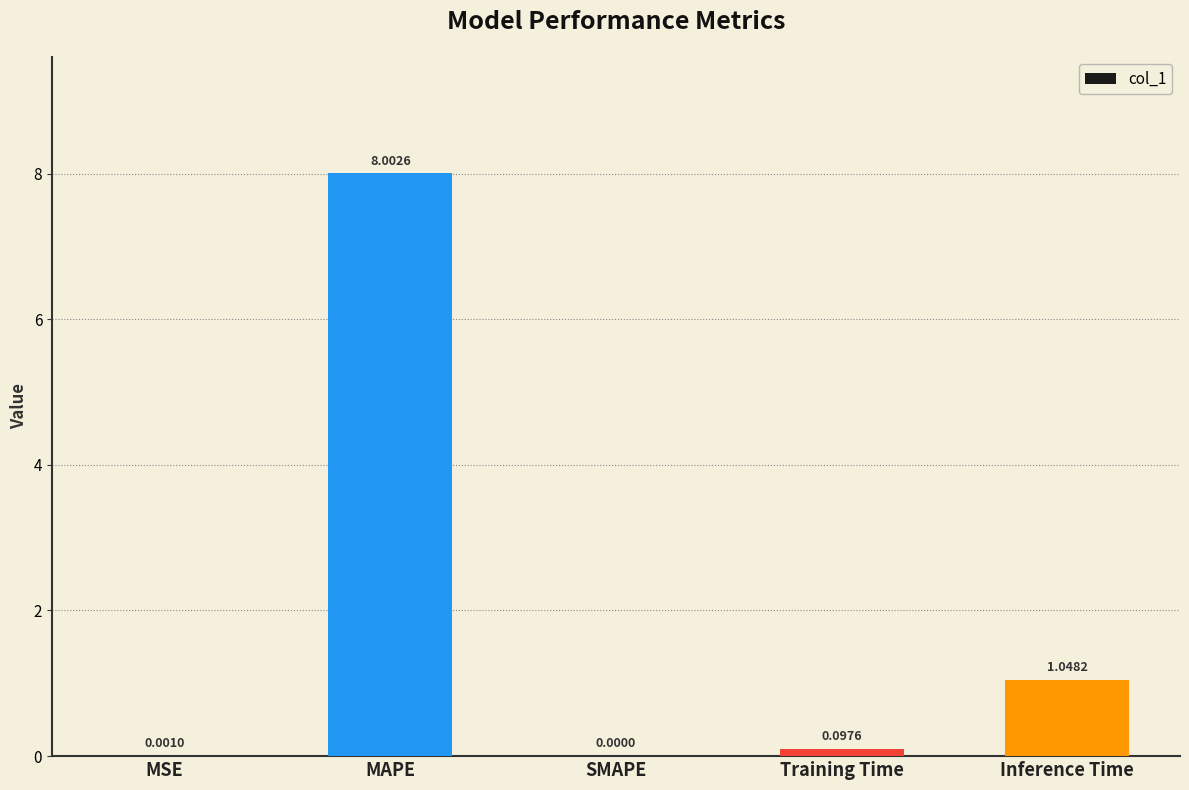

What is the greatest value displayed?

8.0